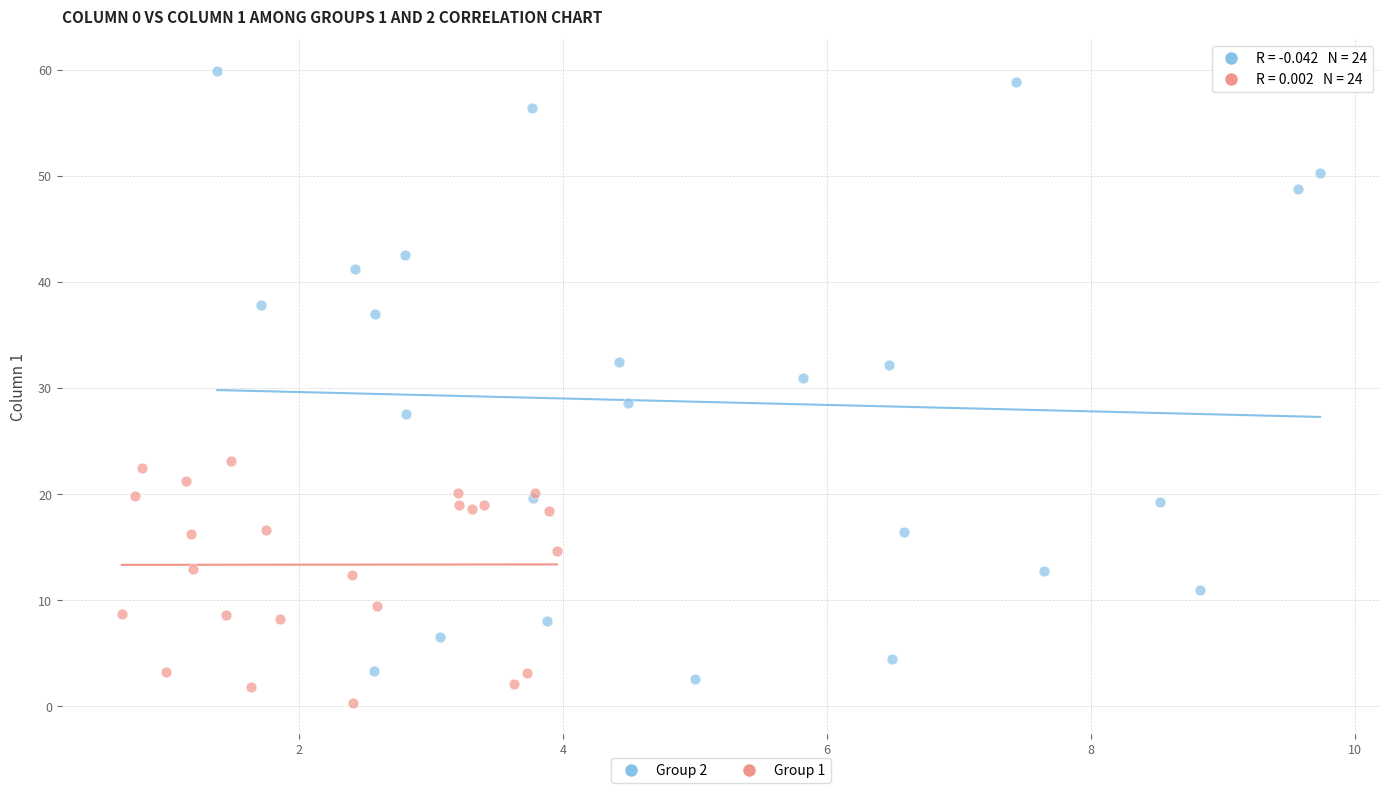

Which series has the widest spread of Y values?

Group 2